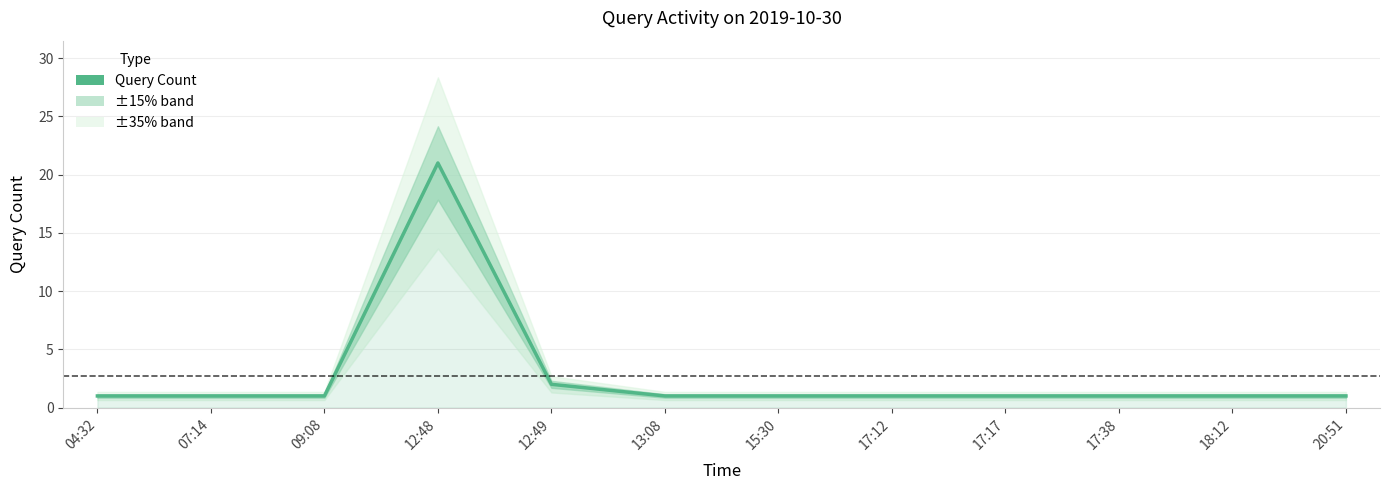

Does the chart display data point markers on the line(s)?

No